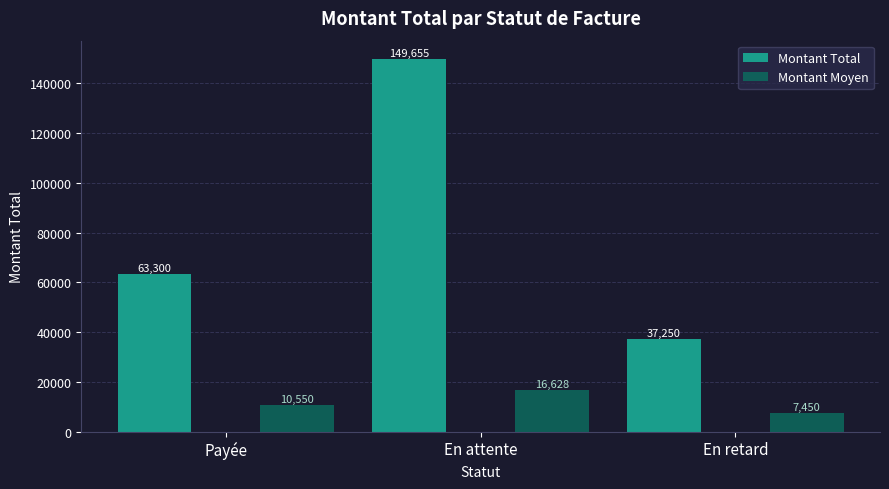

Which series has the largest range (max minus min)?

Montant Total